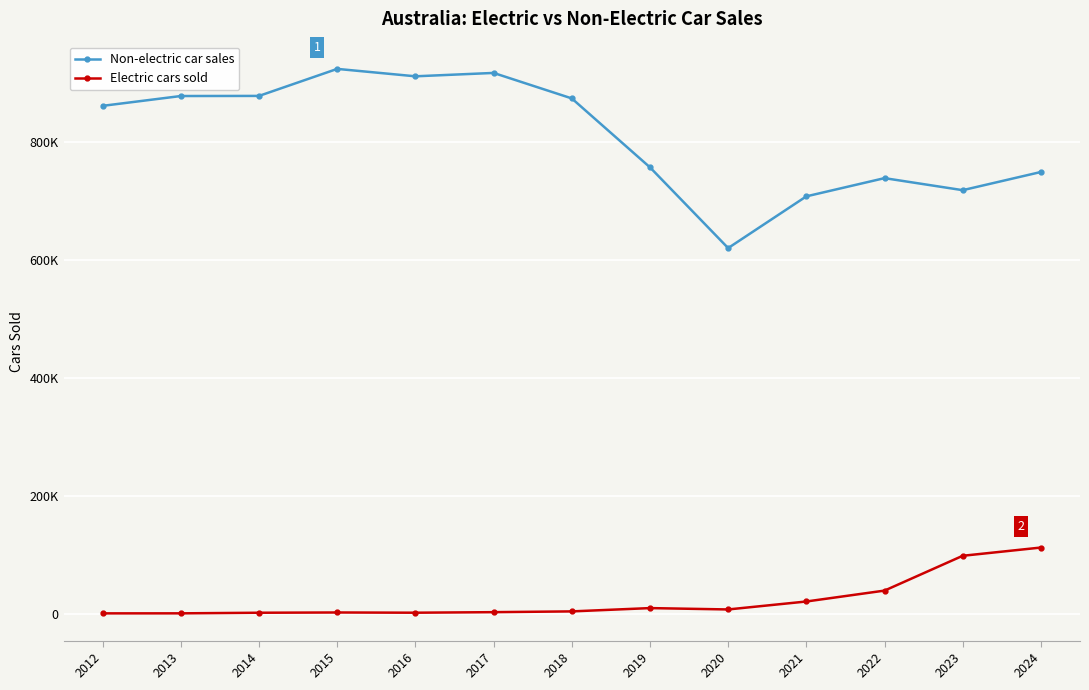

Does the chart have visible grid lines?

Yes